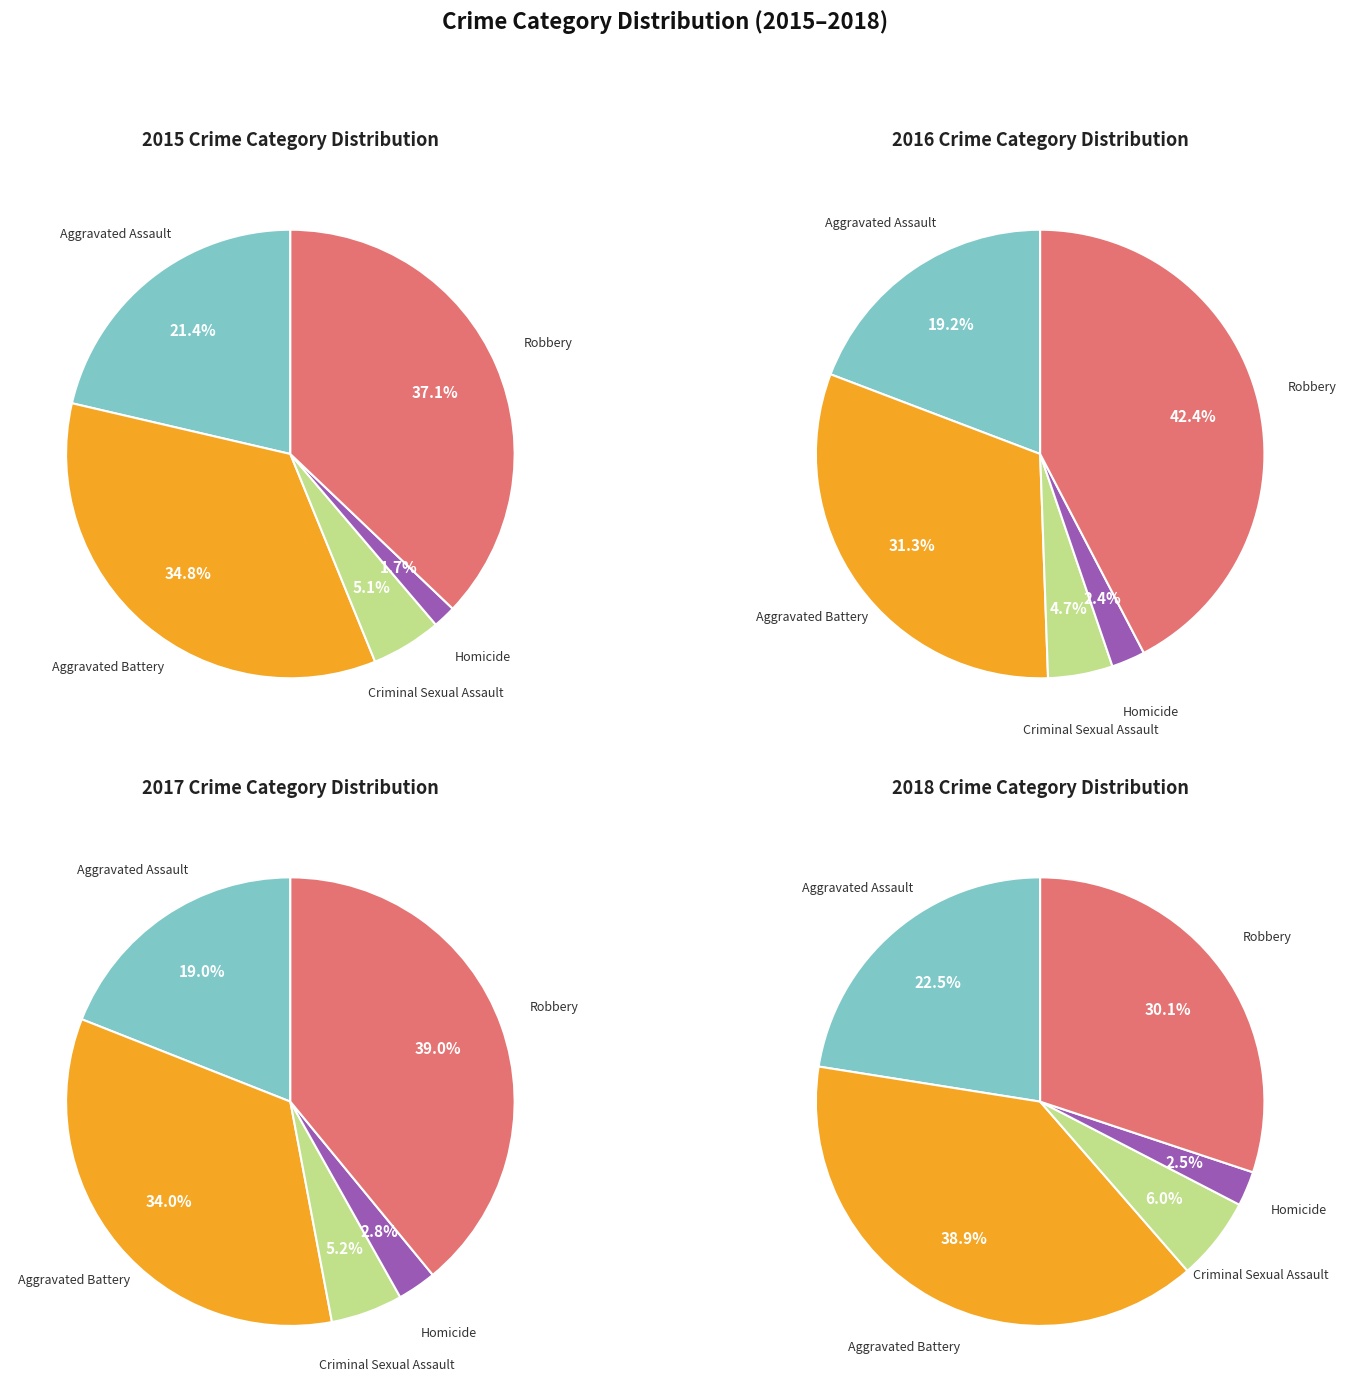

Is there a majority slice in this chart?

No